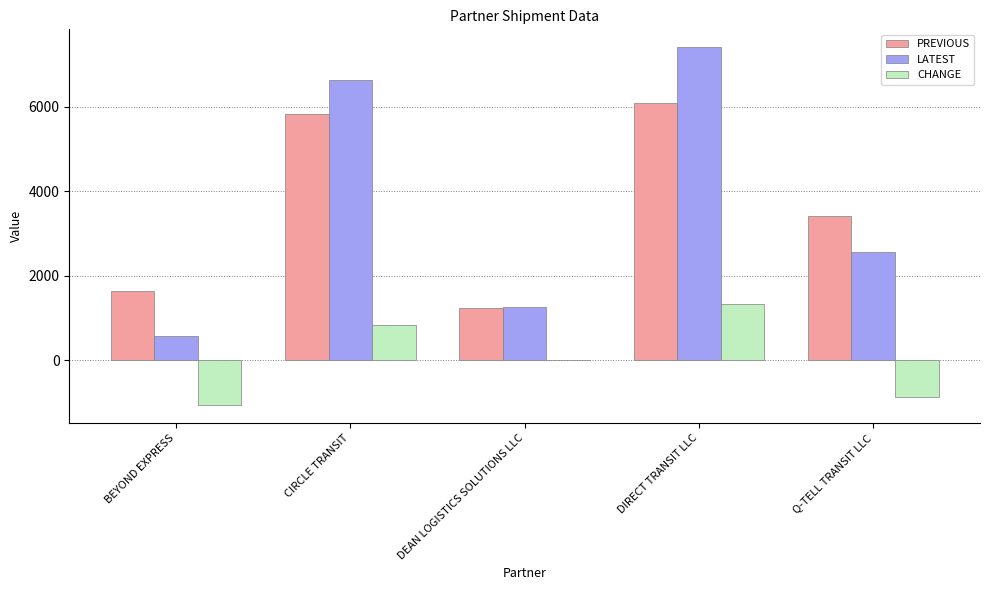

What is the maximum value for PREVIOUS?

6077.6